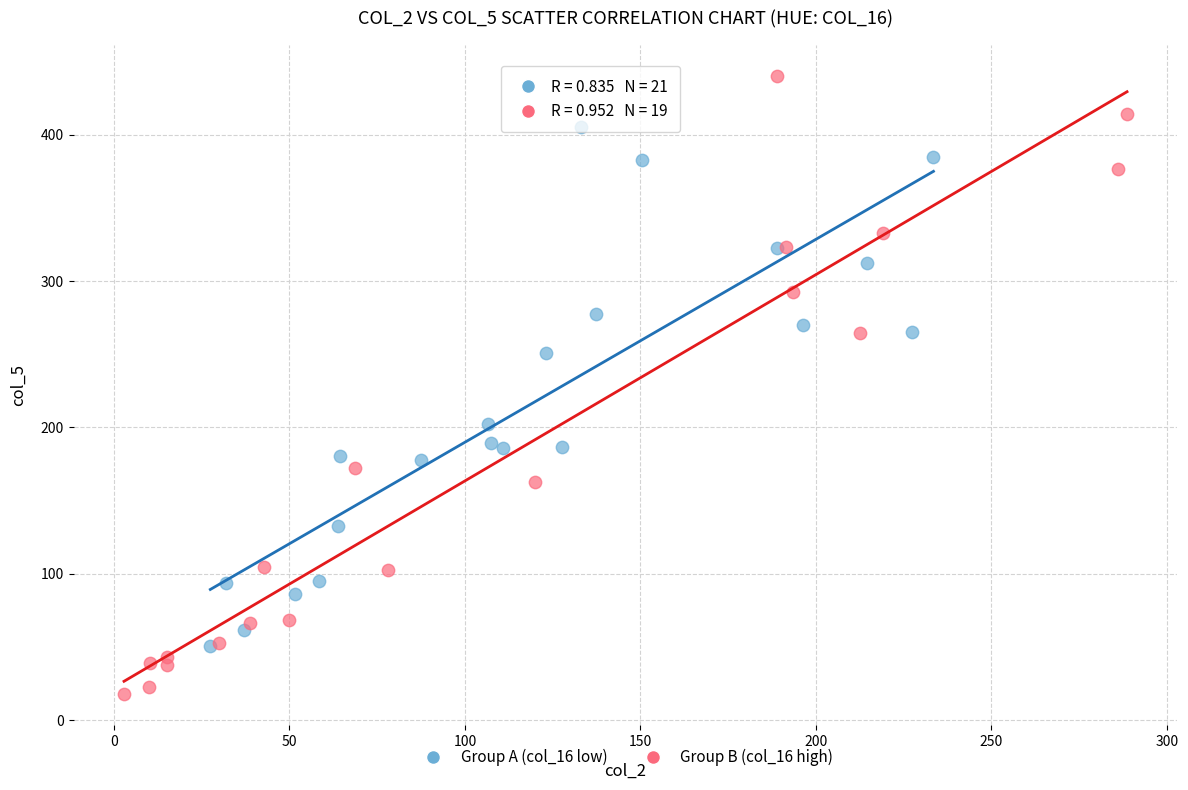

Which series has the widest spread of Y values?

Group B (col_16 high)